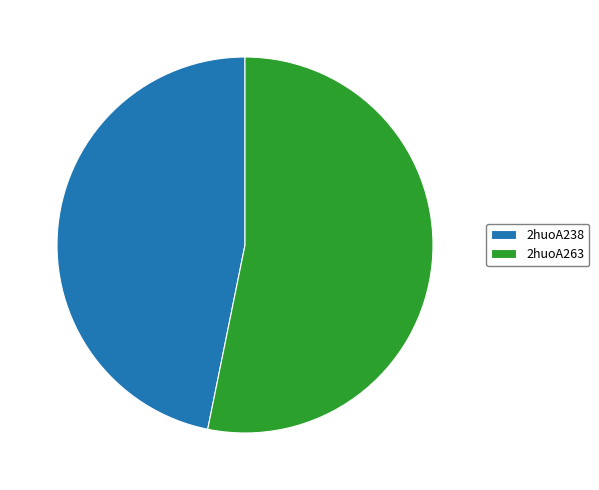

Combined, do 2huoA263 and 2huoA238 account for over 50%?

Yes